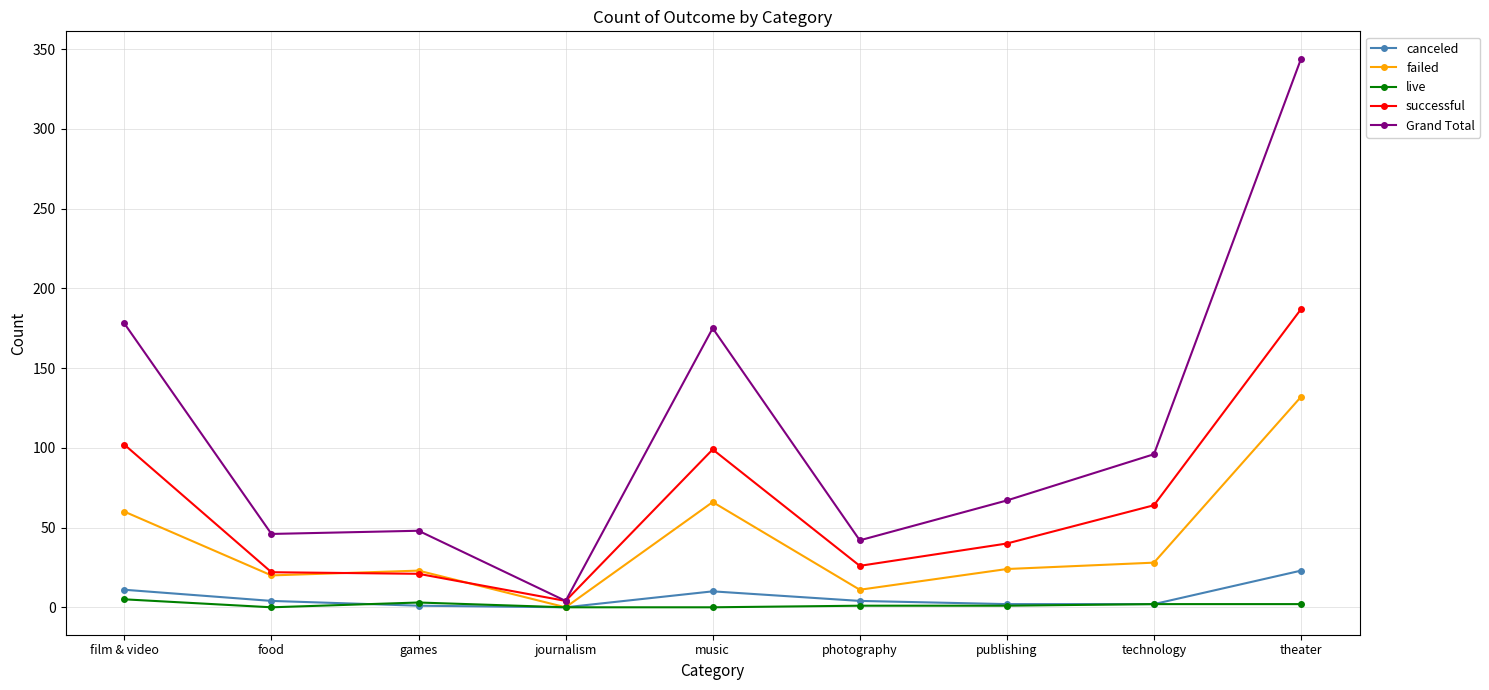

Is the value of live at theater greater than the value of failed at food?

No